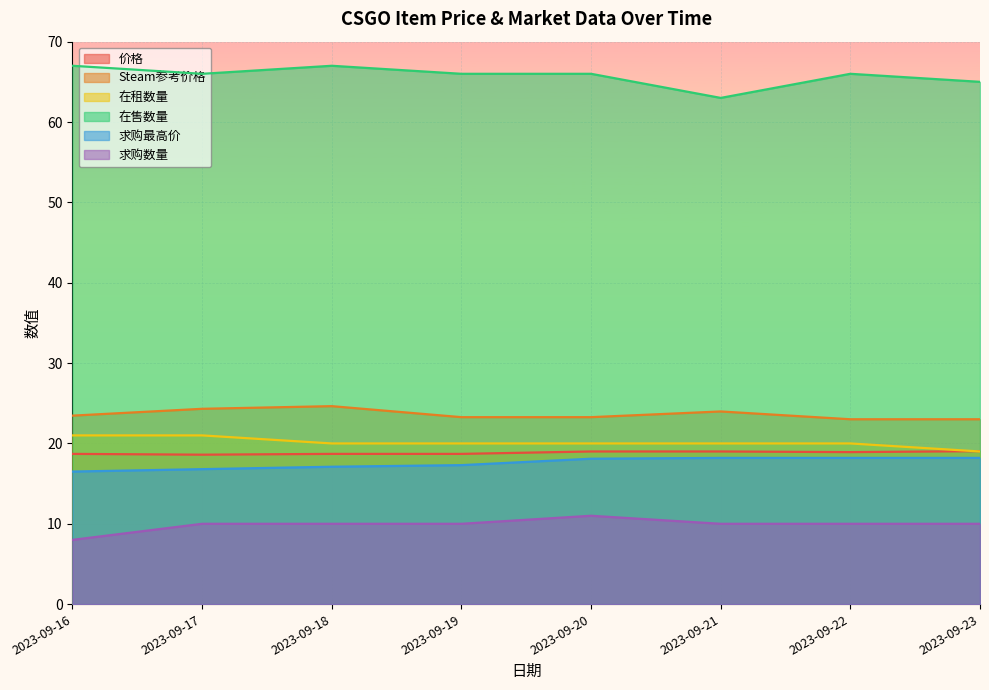

At which category is the sum across all series the highest?

2023-09-18